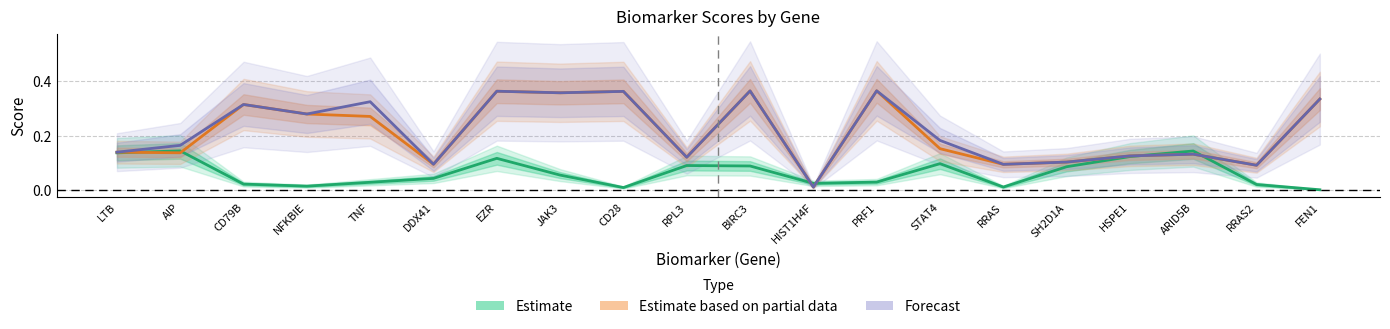

The value of Composite Score at TNF is 0.3. True or false?

True